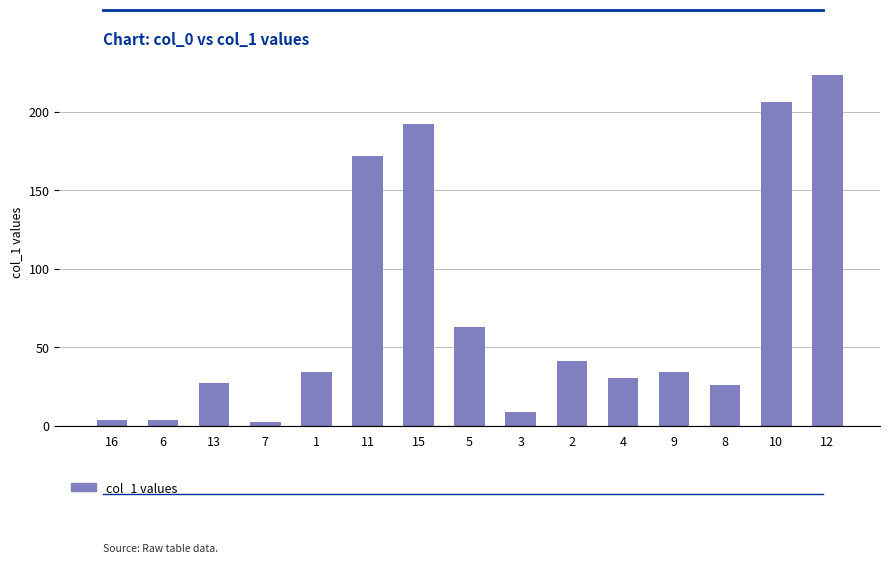

Which category has the lowest value across all series?

7